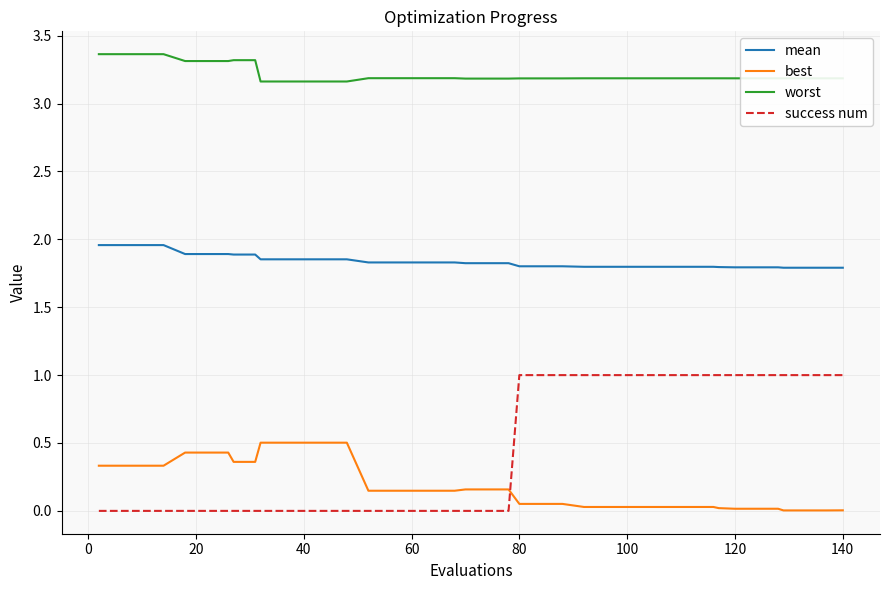

What is the sum of all mean values?

73.5